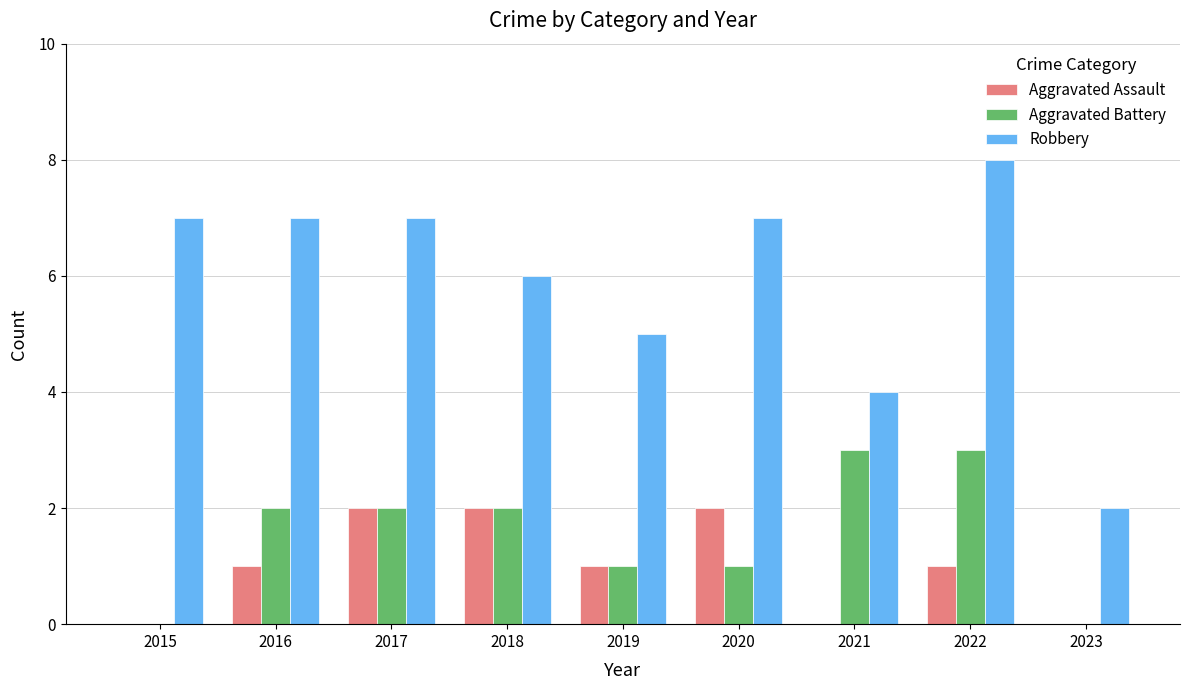

What is the sum of the Robbery values at 2018 and 2019?

11